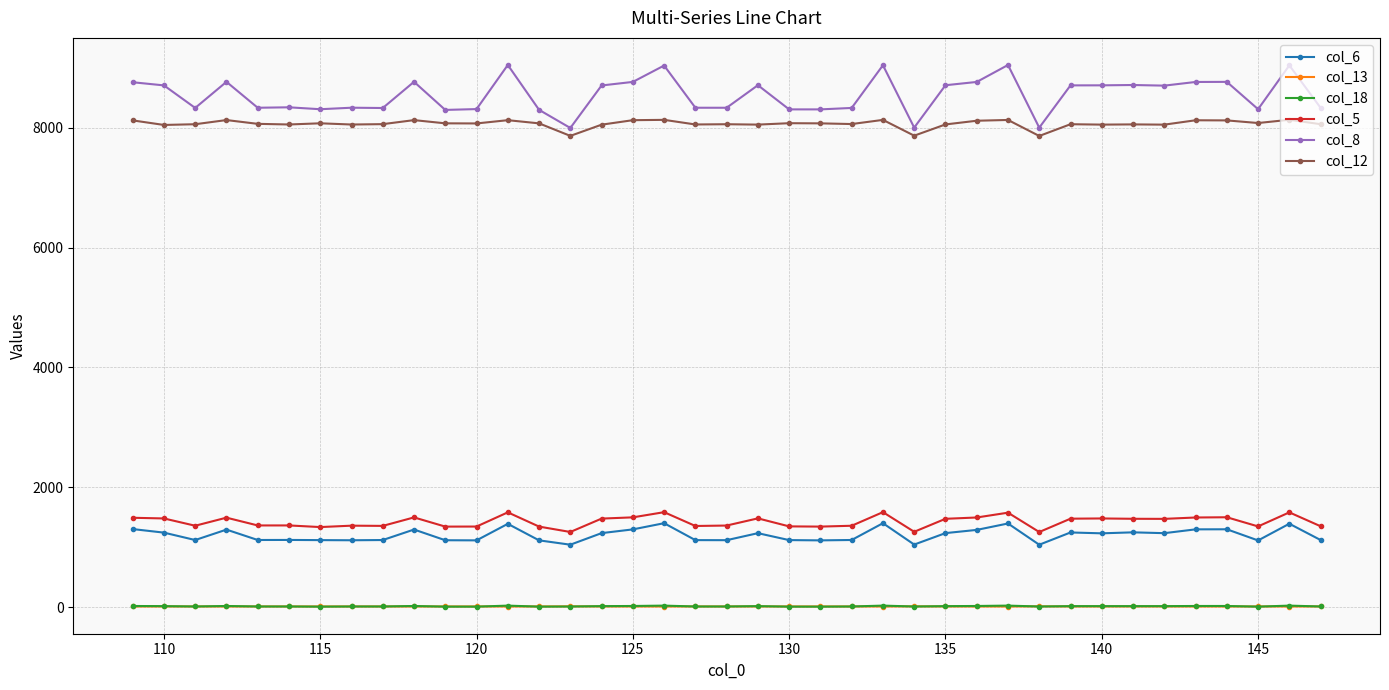

At how many categories does at least one series exceed 290?

39